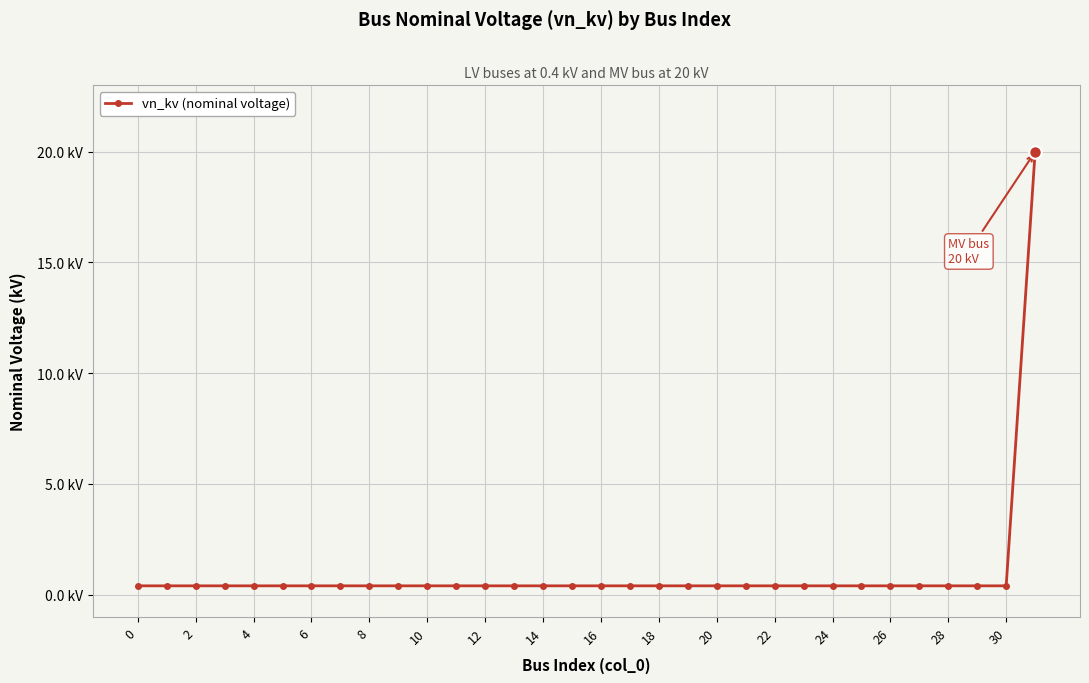

Does the chart have visible grid lines?

Yes